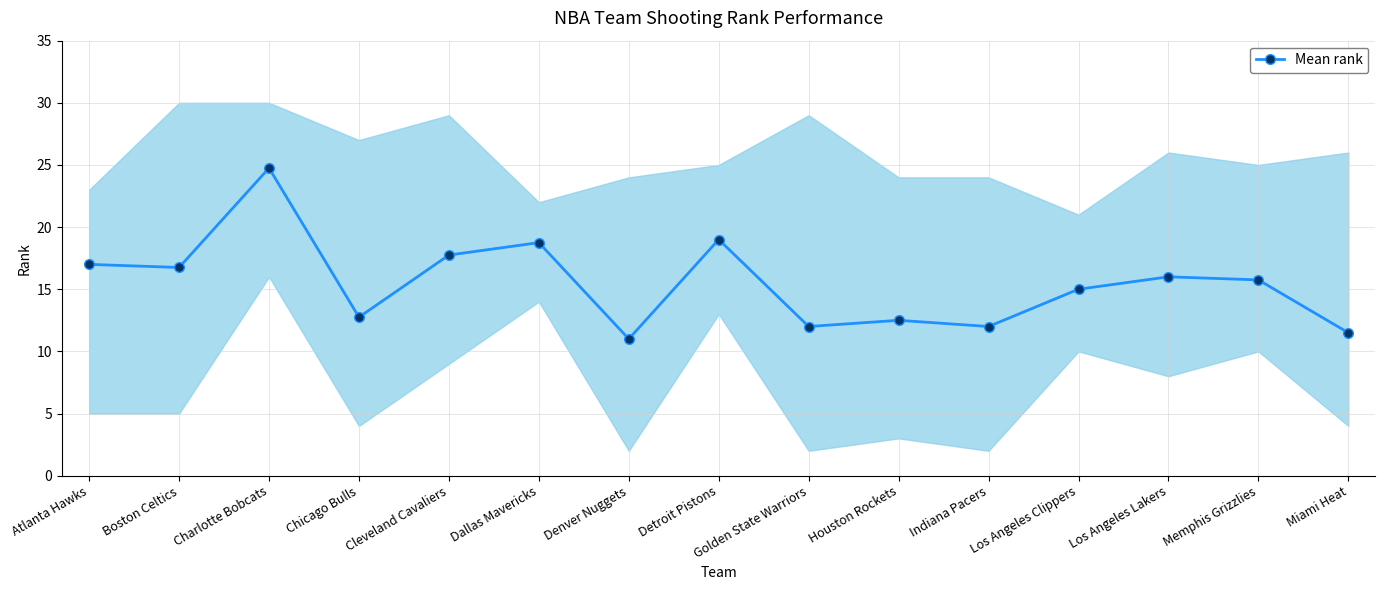

True or false: the data shows 16.8 at Boston Celtics.

True